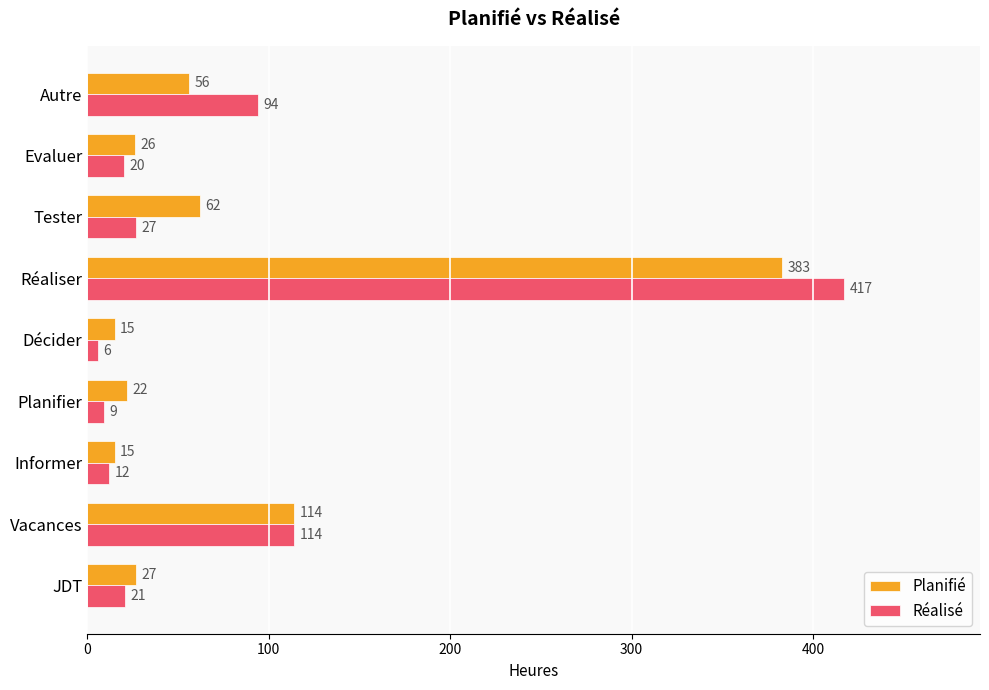

How many distinct data groups are displayed?

2